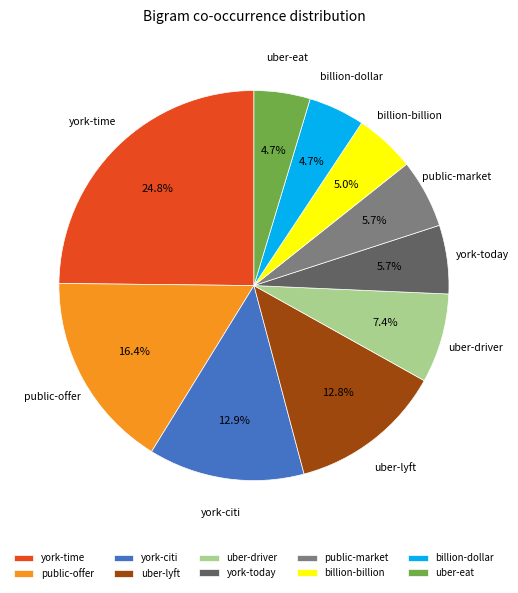

To the nearest percent, what percentage of the pie is york-citi?

13%